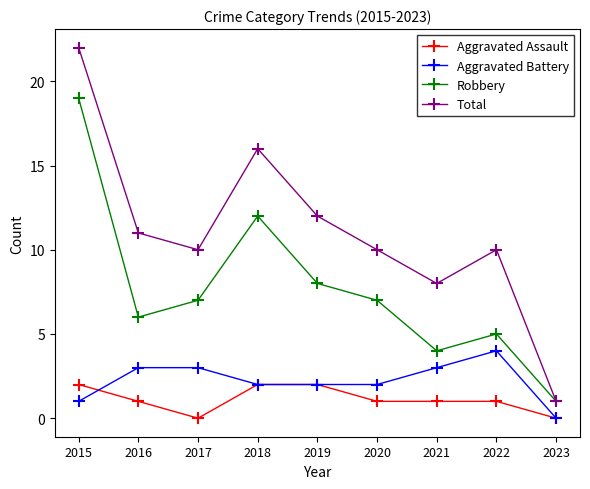

True or false: Robbery and Aggravated Battery intersect in this chart.

False